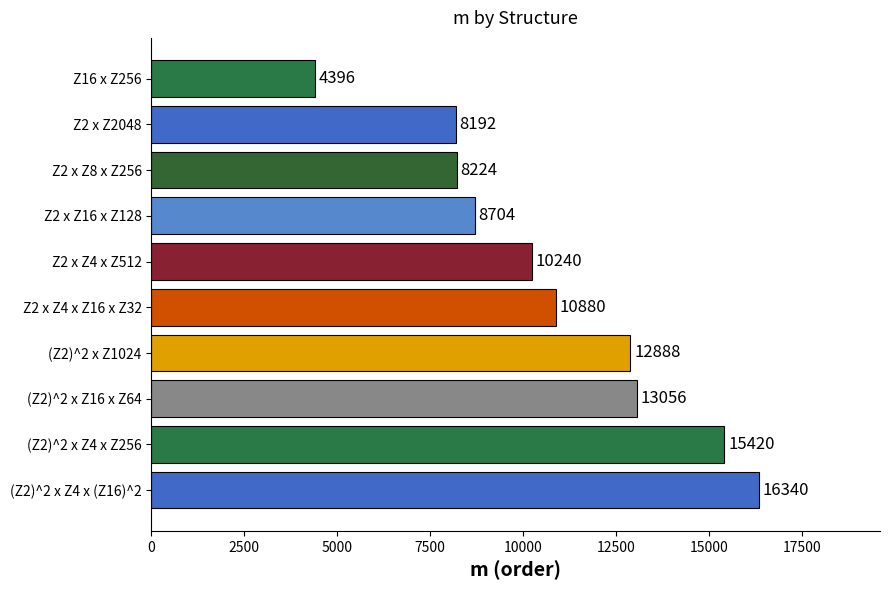

The value at (Z2)^2 x Z4 x (Z16)^2 is 10340. True or false?

False